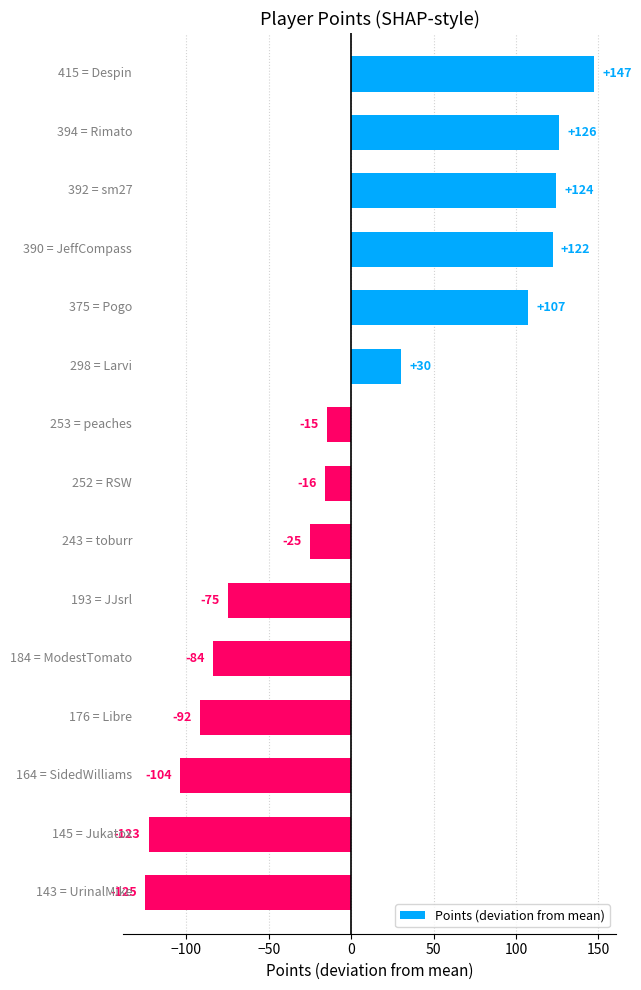

What is the difference between the second highest and second lowest values?

249.0